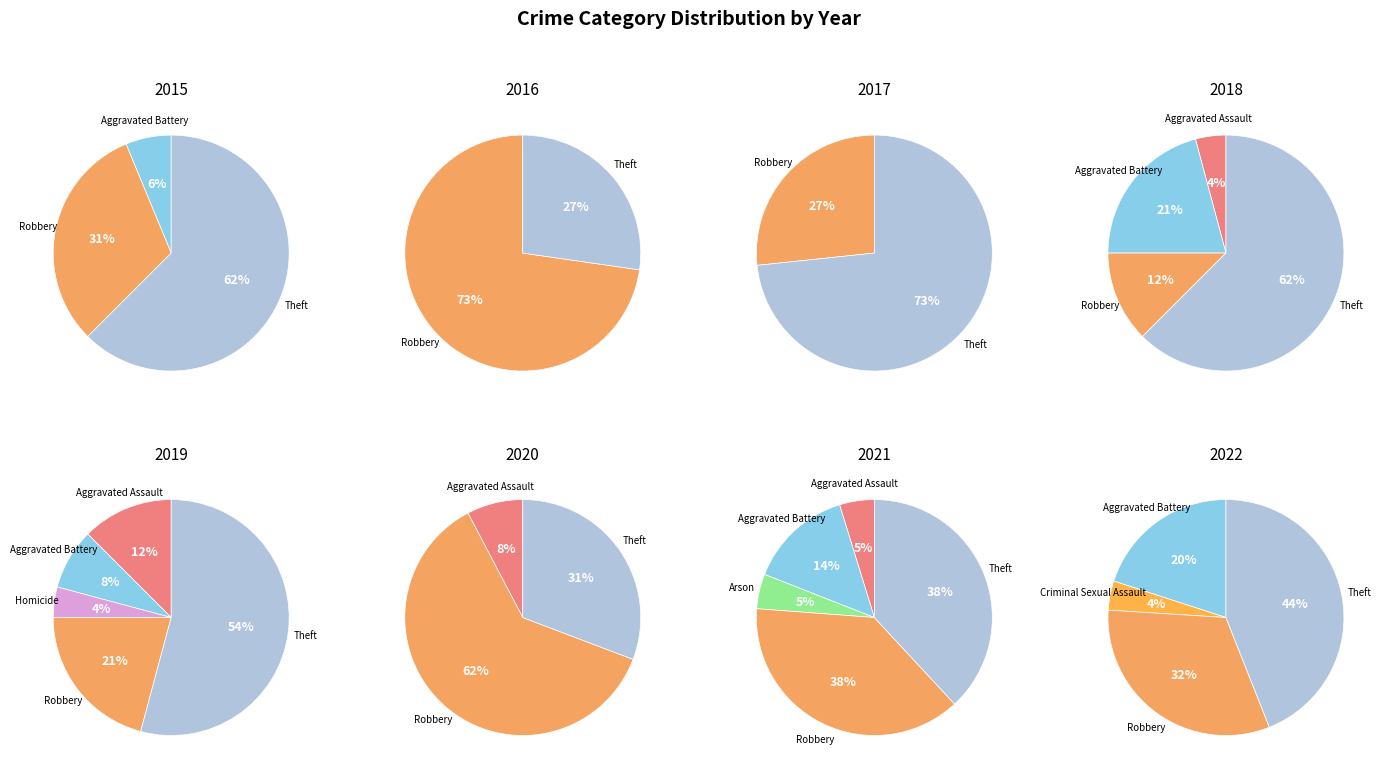

Rank the categories by value from highest to lowest.

Theft, Robbery, Aggravated Assault, Aggravated Battery, Homicide, Arson, Criminal Sexual Assault